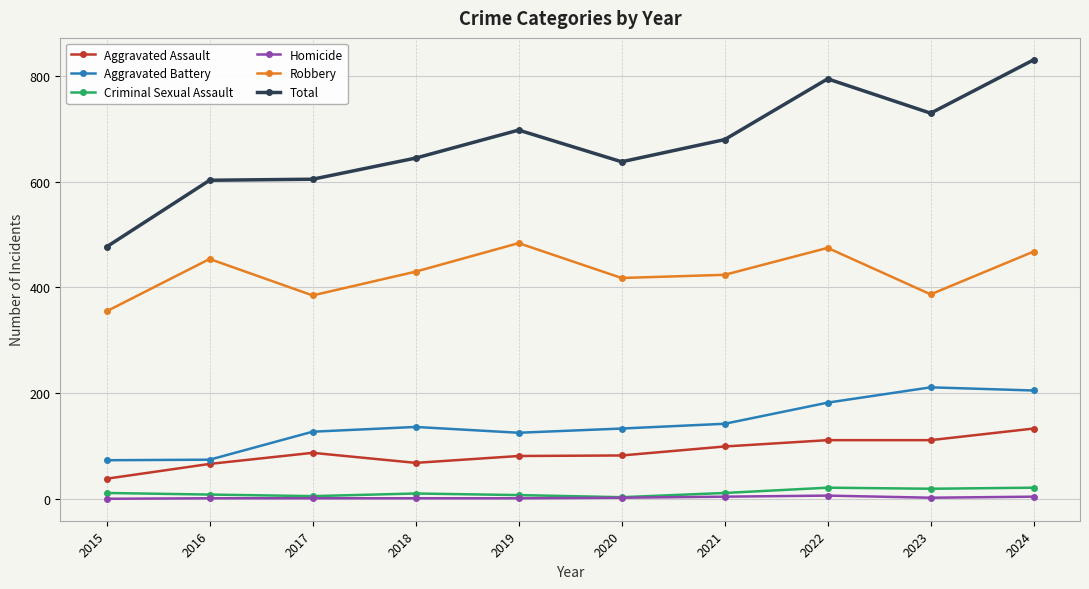

What is the value of the Criminal Sexual Assault point at the 6th from the left?

3